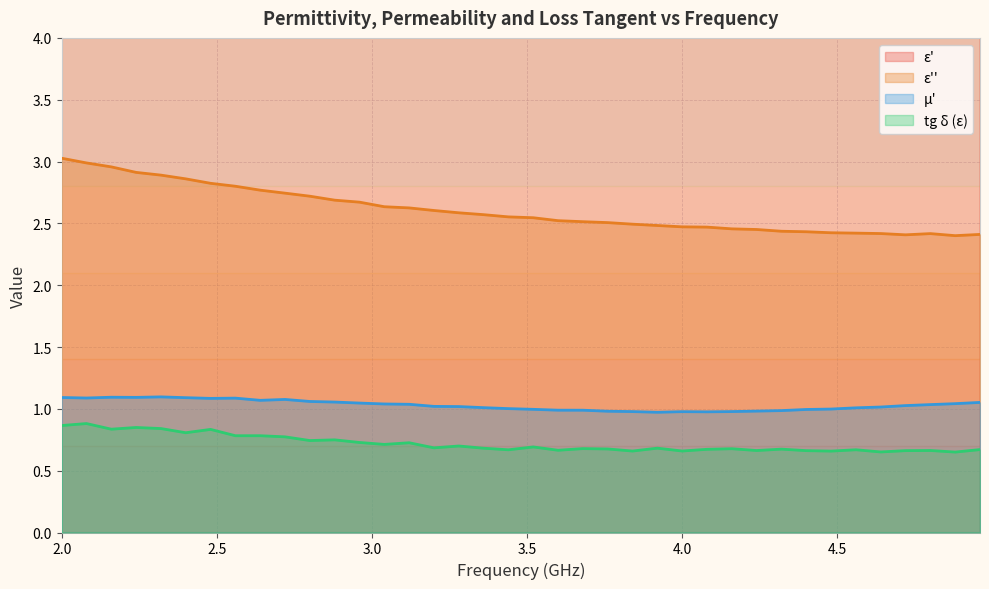

Does the chart have visible grid lines?

Yes